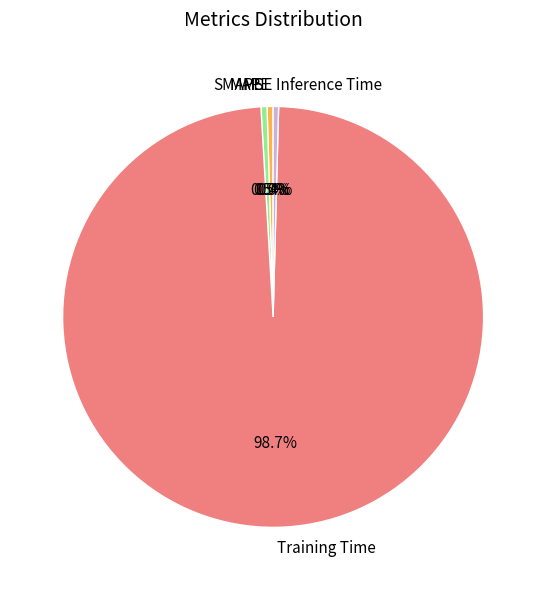

The Training Time slice represents 91% of the pie. True or false?

False